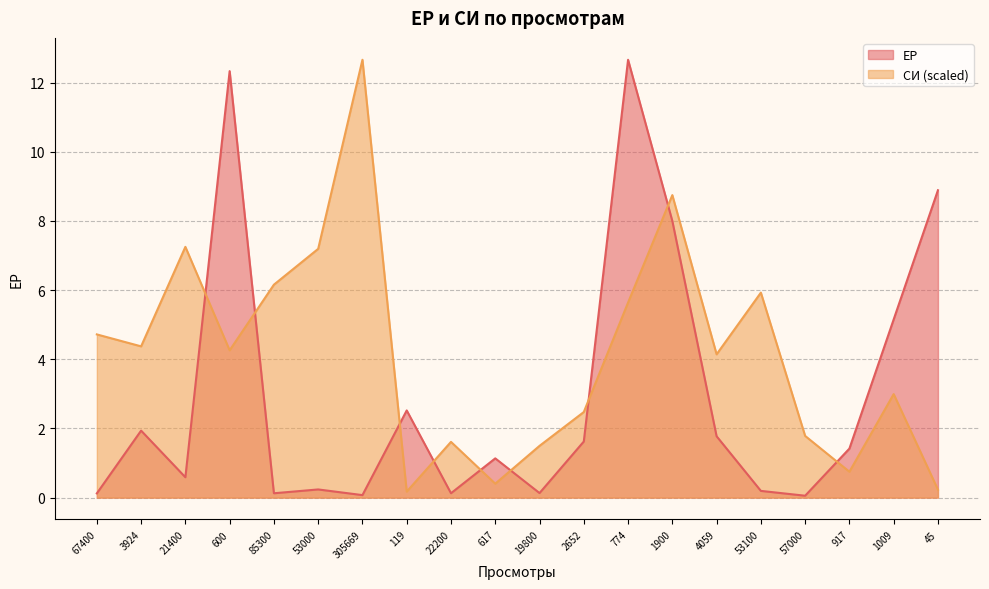

What is the lowest value of the ЕР series?

0.1